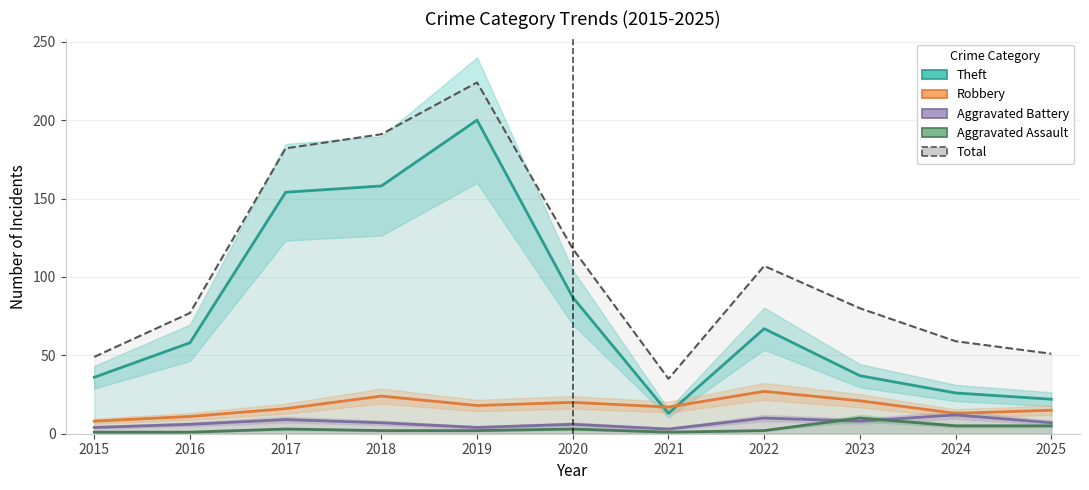

Count the number of categories in the chart.

11